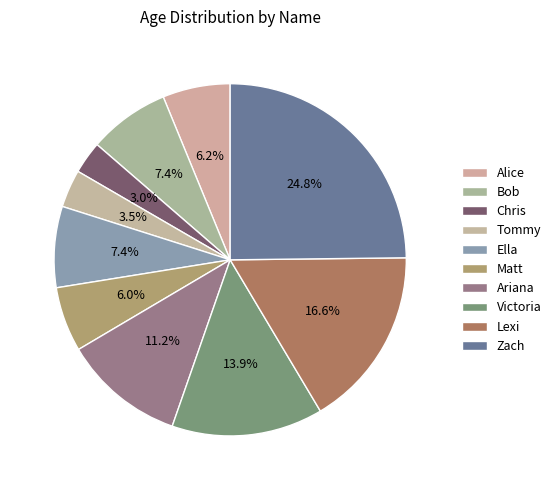

Is it true that Ariana is 11% of the pie?

True